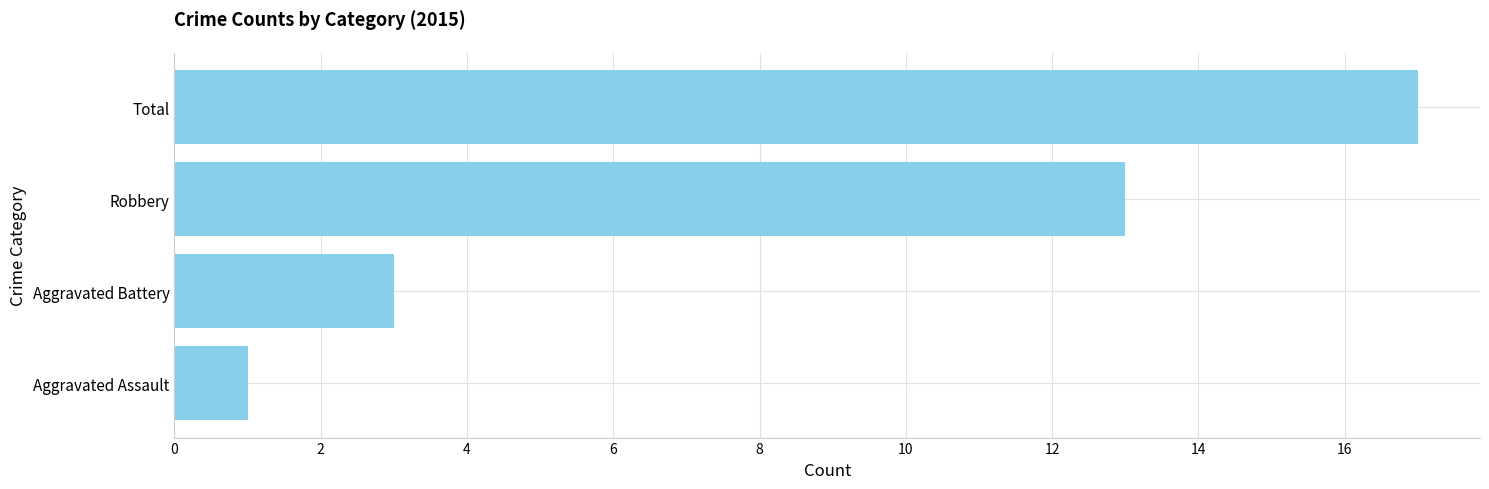

Between Total and Aggravated Assault, which is larger?

Total